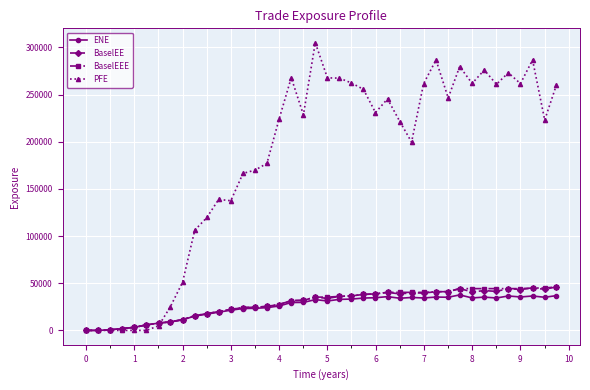

Which series has the widest spread of values?

PFE